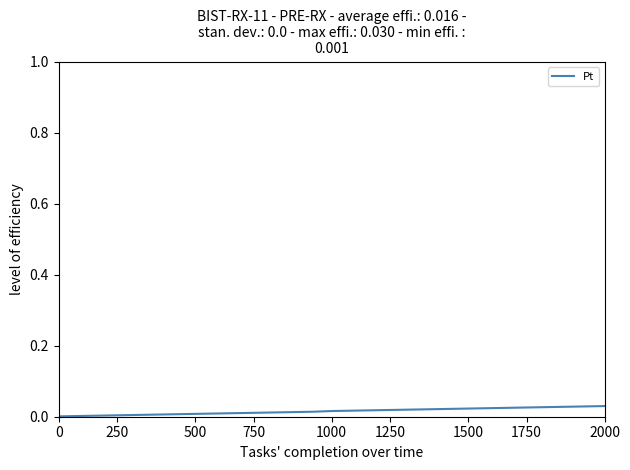

True or false: the data shows 0.0 at 250.

True